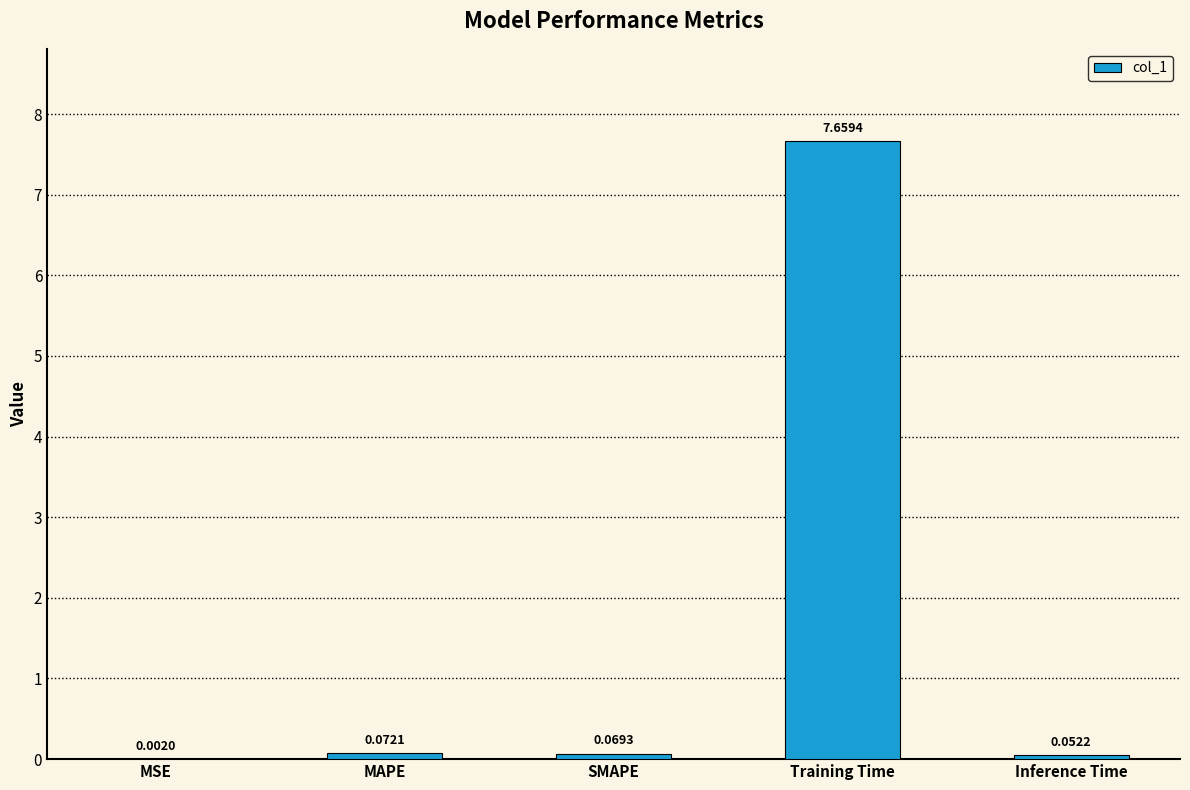

What is the change in value from MSE to SMAPE?

+0.1